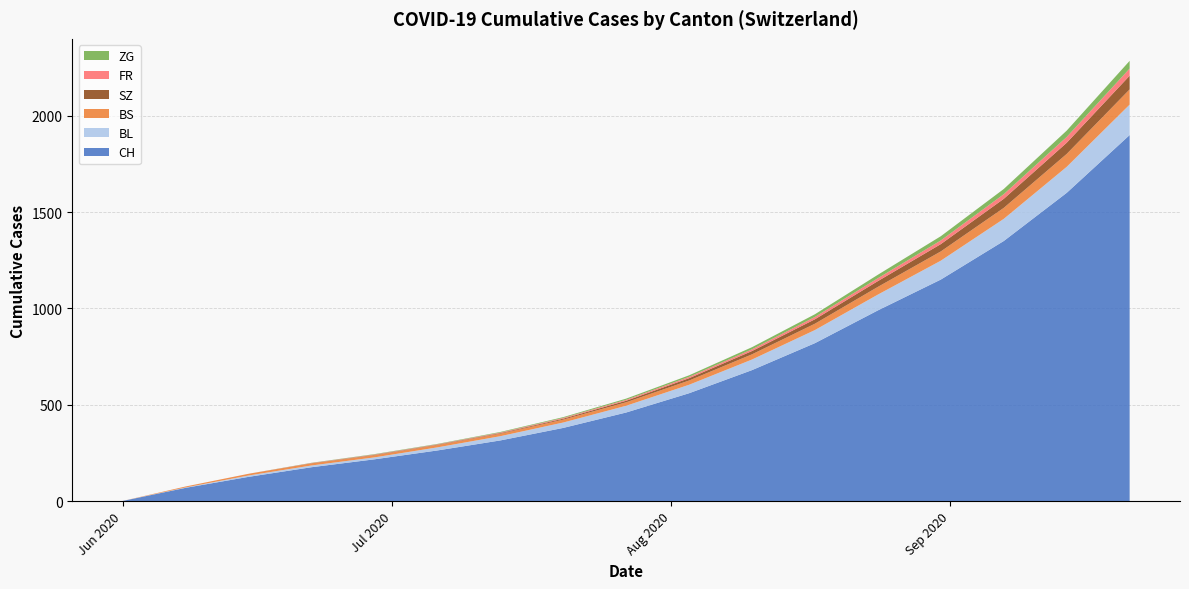

Reading left to right, what are all the values shown in this chart?

CH: 1	69	126	176	217	263	315	380	460	560	680	820	990	1150	1350	1600	1900
BL: 0	2	7	9	10	16	22	28	35	44	55	68	82	98	115	135	158
BS: 0	5	9	11	11	12	13	15	18	22	27	33	40	48	57	67	79
ZG: 0	0	0	1	2	2	3	4	6	8	11	14	18	22	27	33	40
FR: 0	0	0	1	2	2	3	4	5	7	9	12	15	19	24	30	37
SZ: 0	0	0	1	2	2	3	5	8	12	17	23	30	38	47	58	71